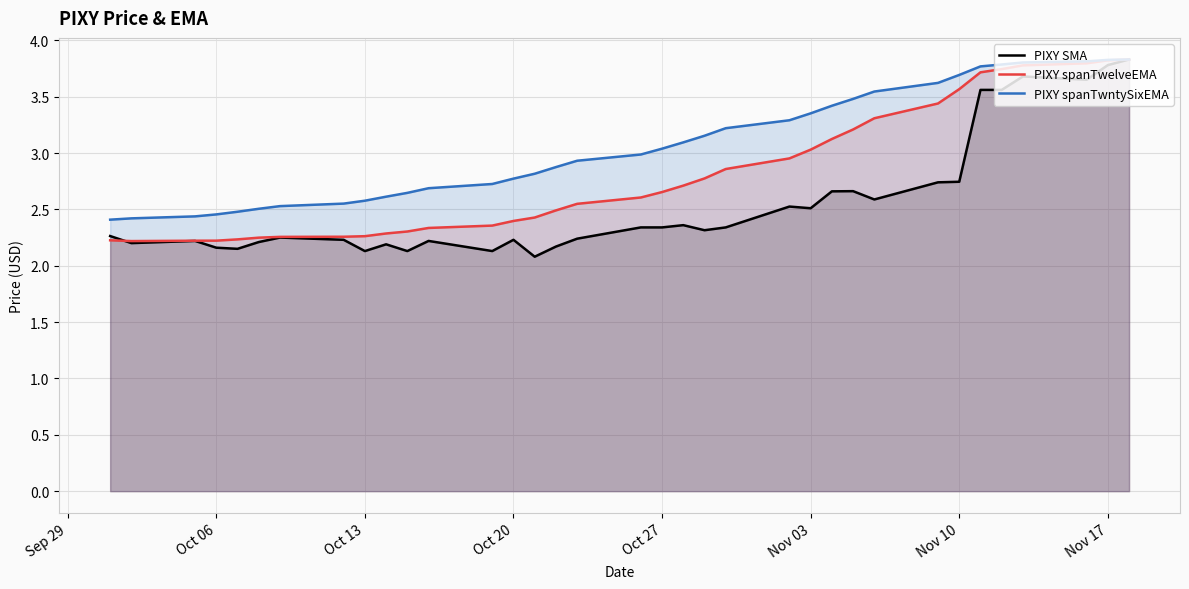

How many lines are shown in the chart?

3